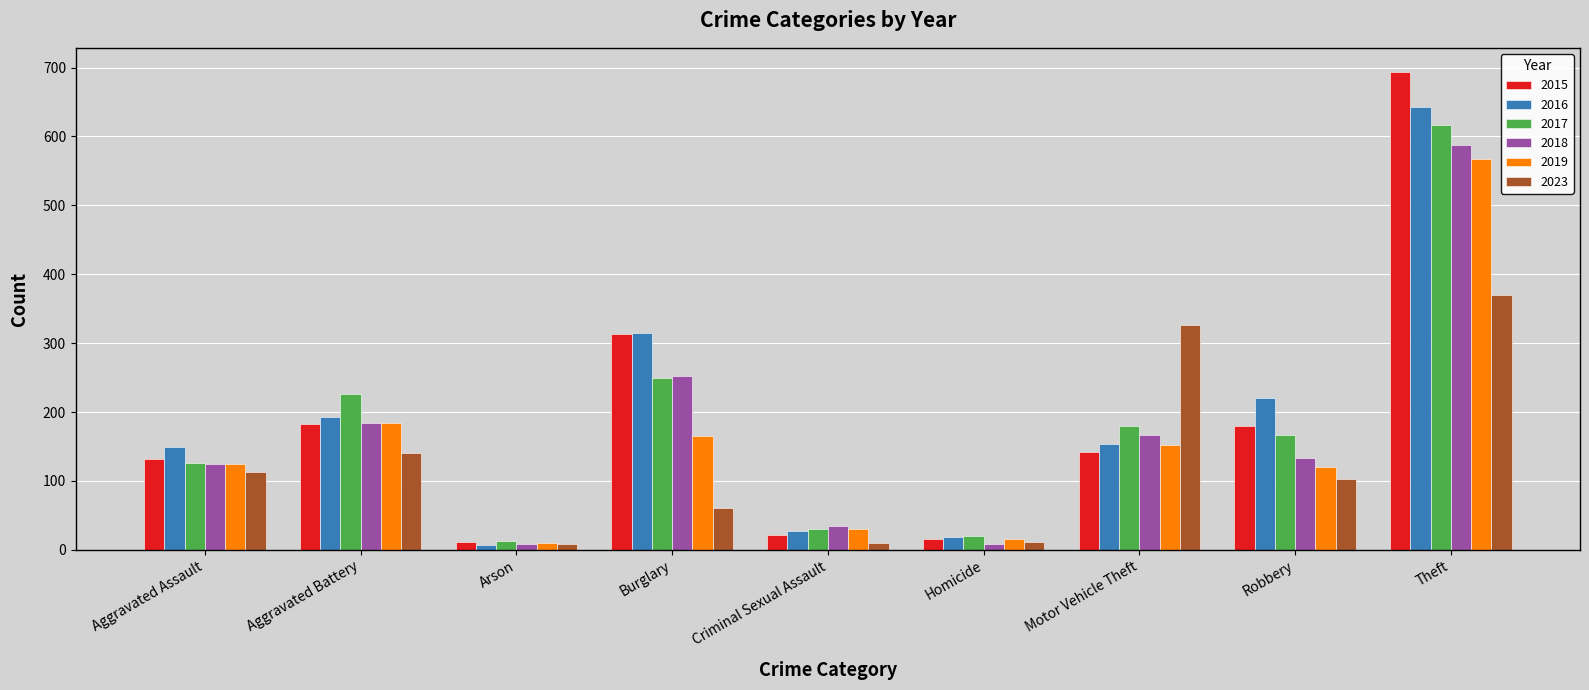

What is the maximum value for 2016?

643